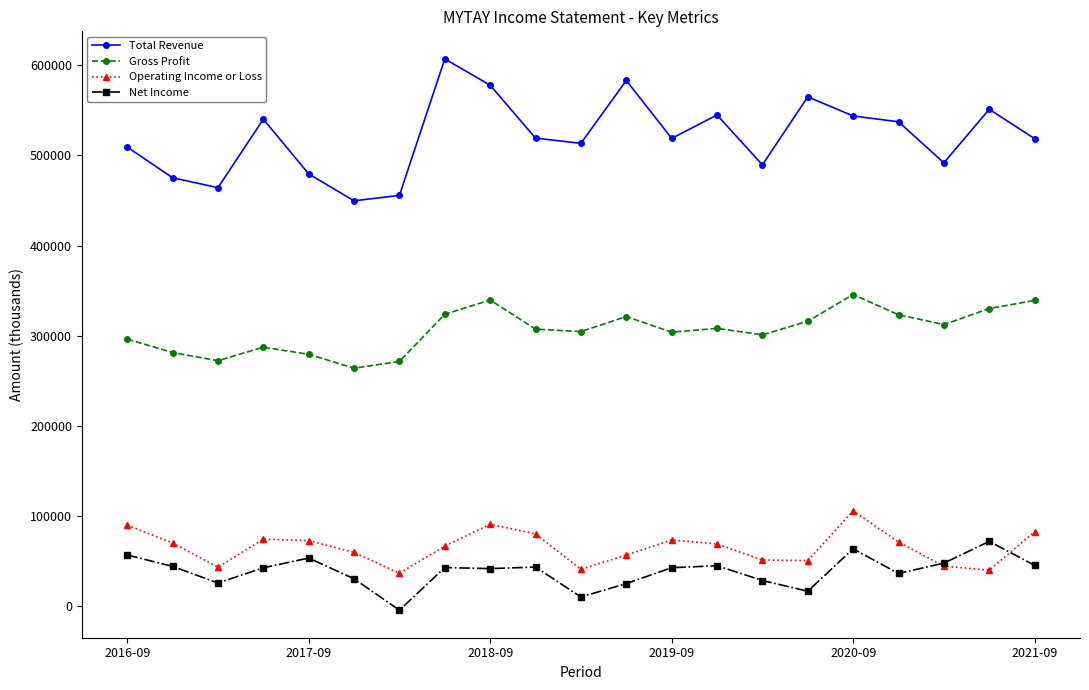

What is the maximum value shown in the chart?

607100